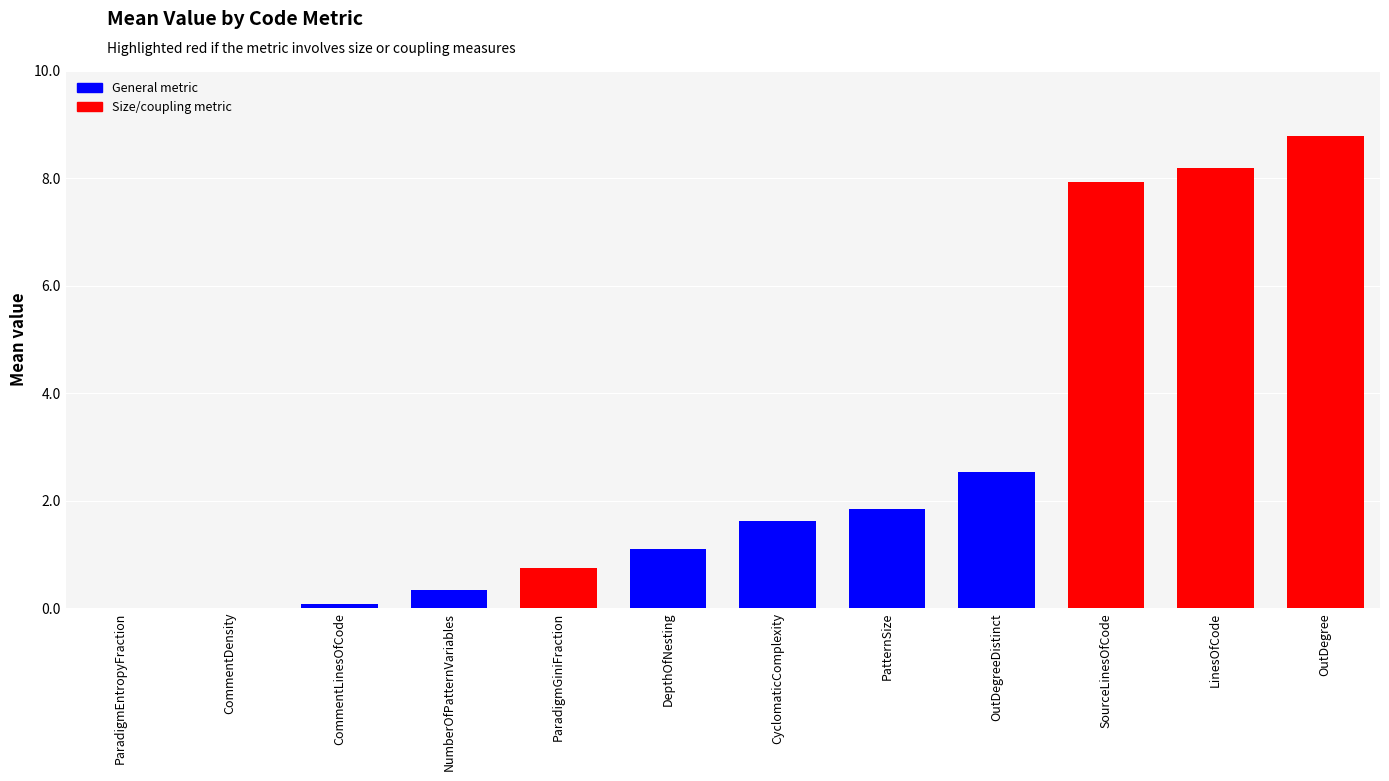

What is the average value?

2.8